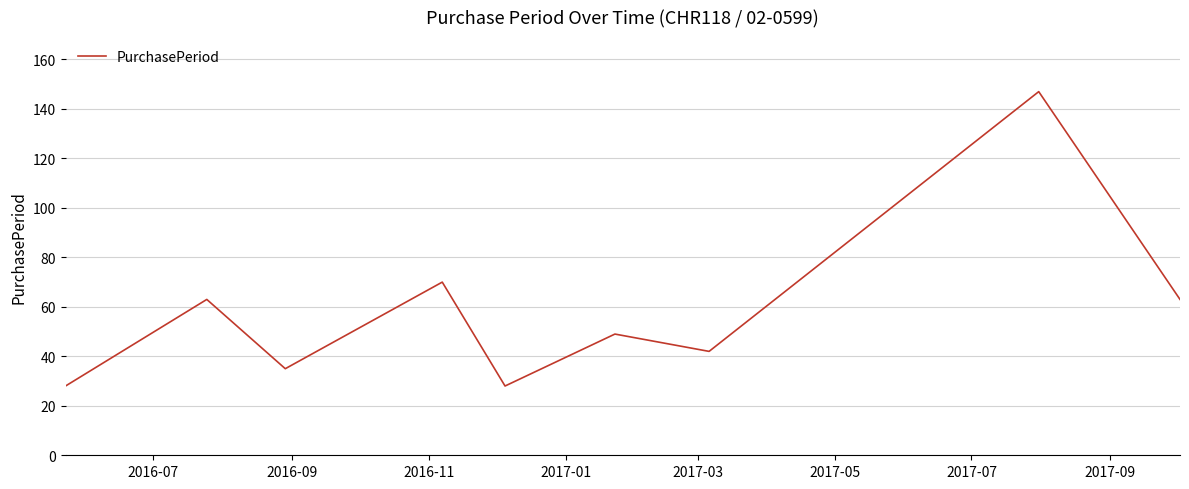

What is the average value?

58